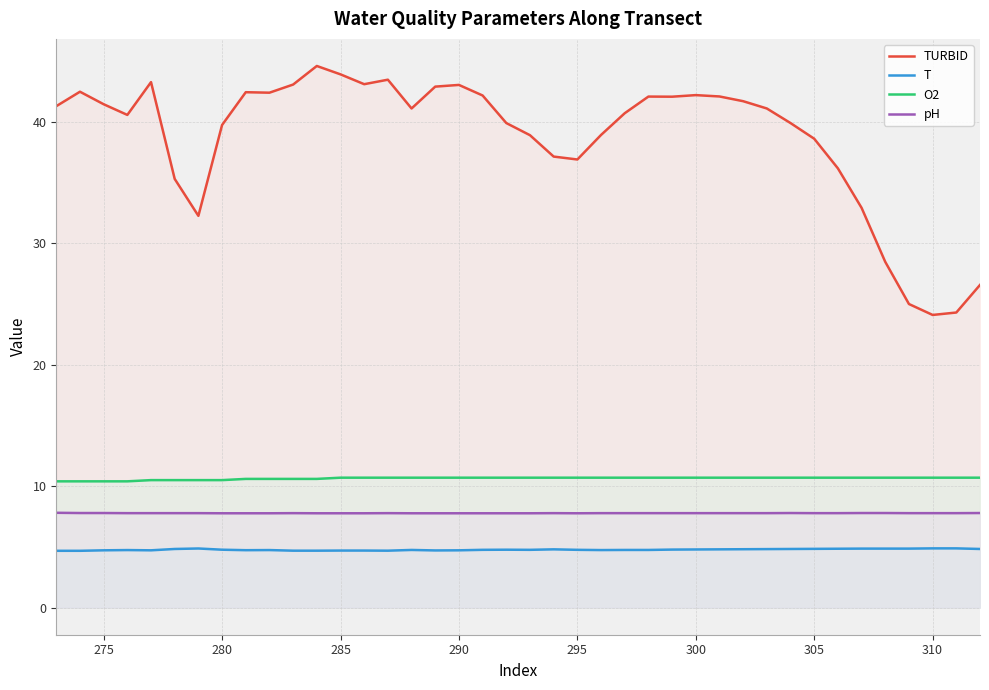

True or false: TURBID and O2 cross at least once.

False